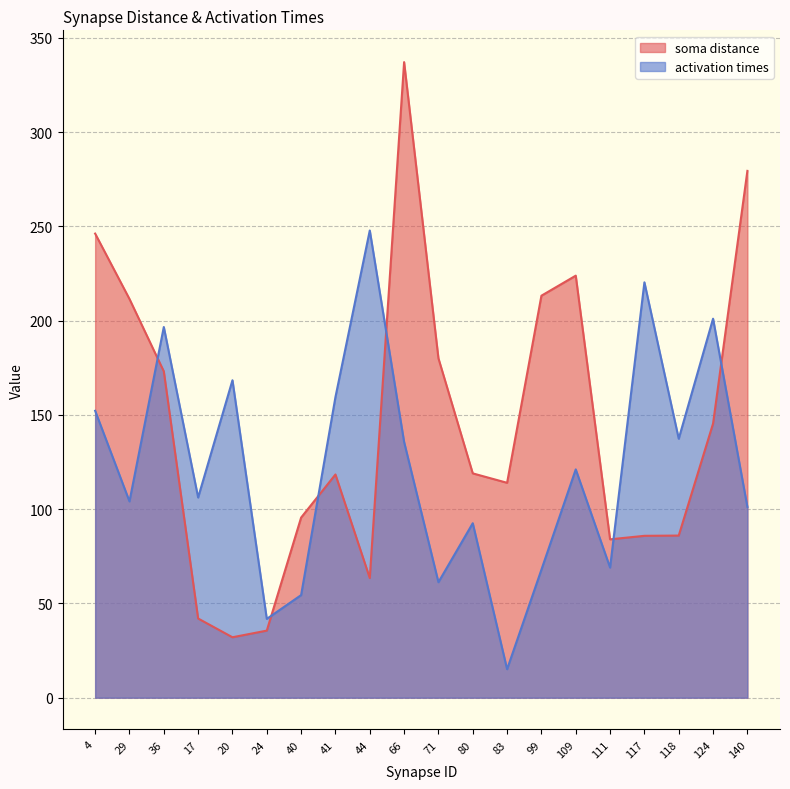

What are all the series names shown in the legend?

soma distance, activation times